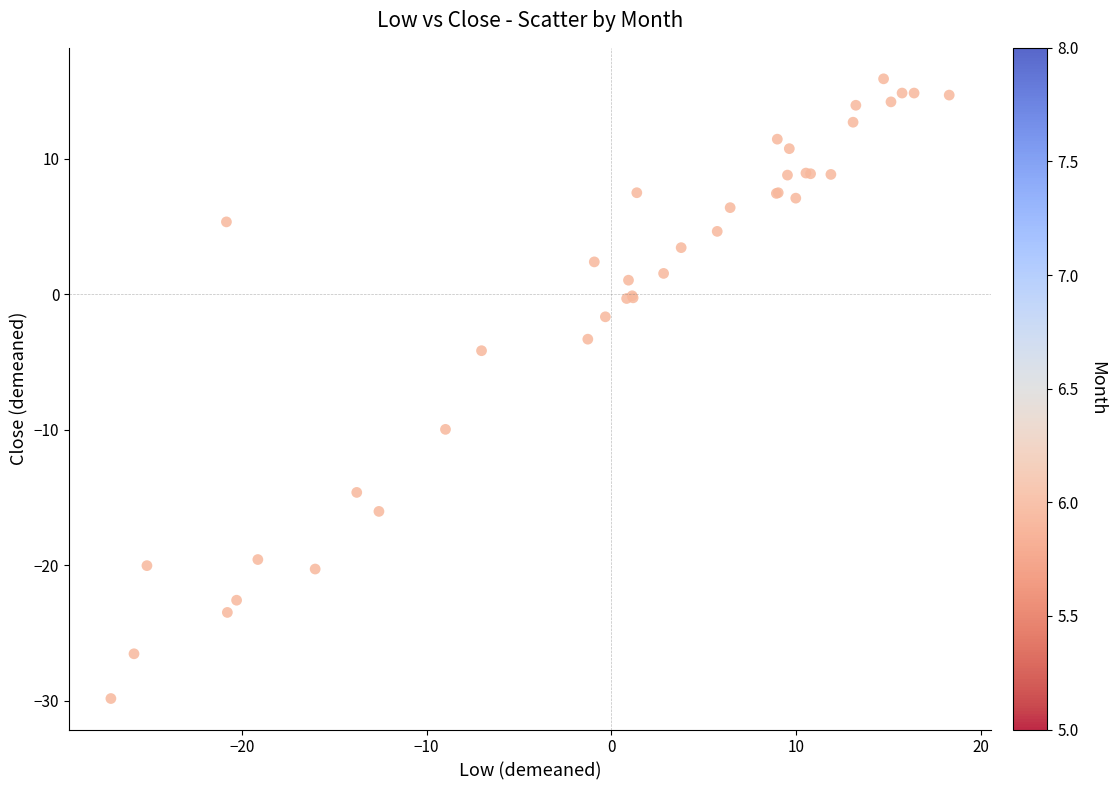

What Y value in the scatter plot is closest to -6?

-4.2